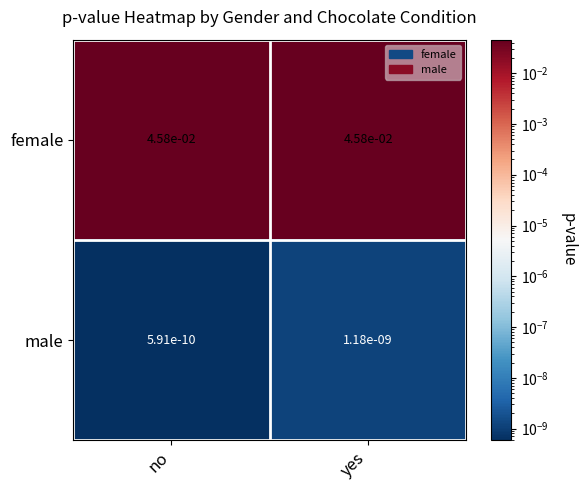

Which series has the widest spread of values?

male